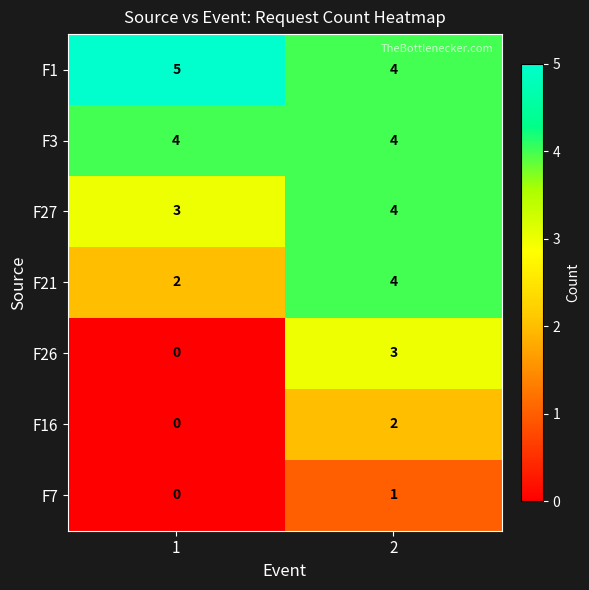

Rank the categories by F27 value from lowest to highest.

1, 2